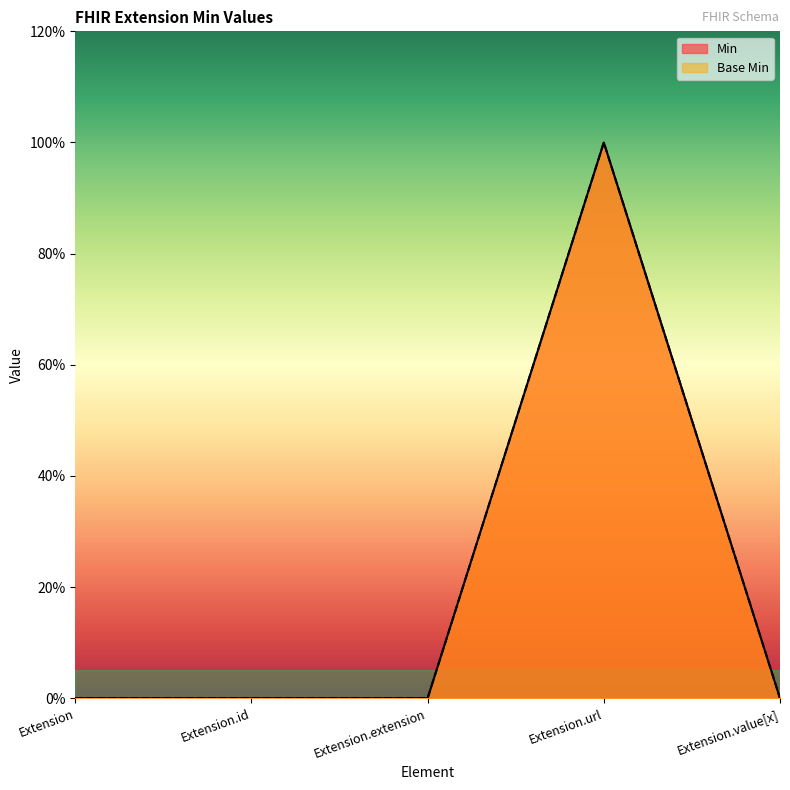

What position from the right is Extension.extension?

3